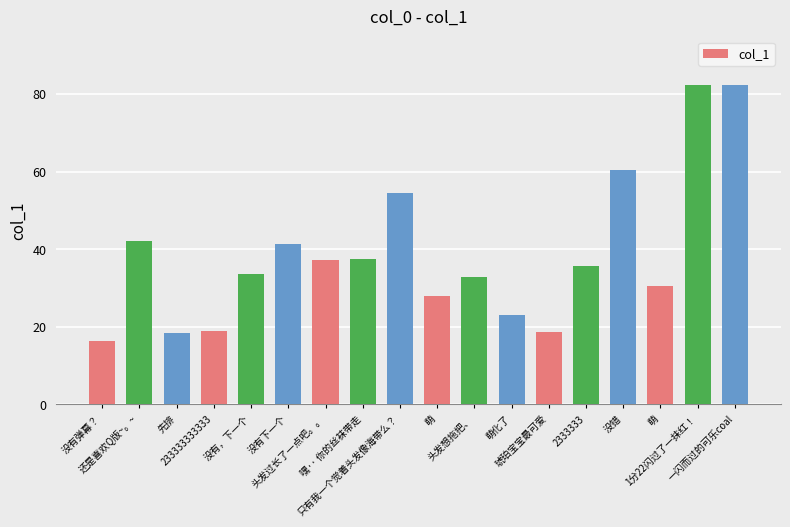

Does the chart contain any negative values?

No